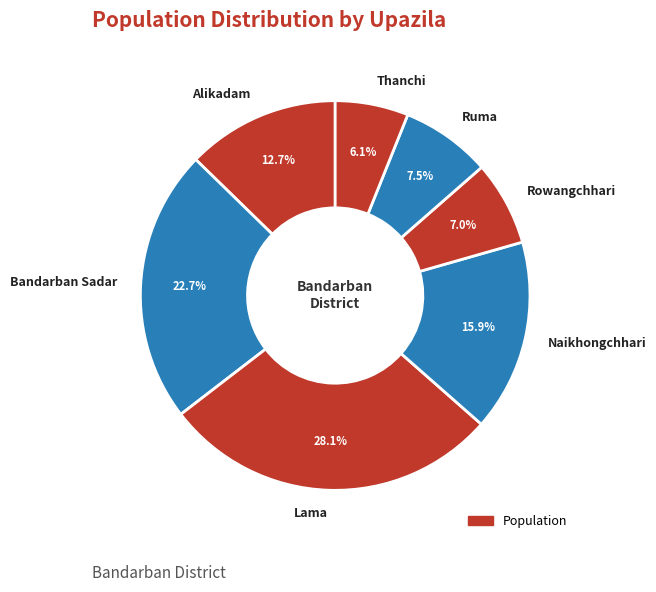

What percentage is the Rowangchhari slice, to the nearest percent?

7%